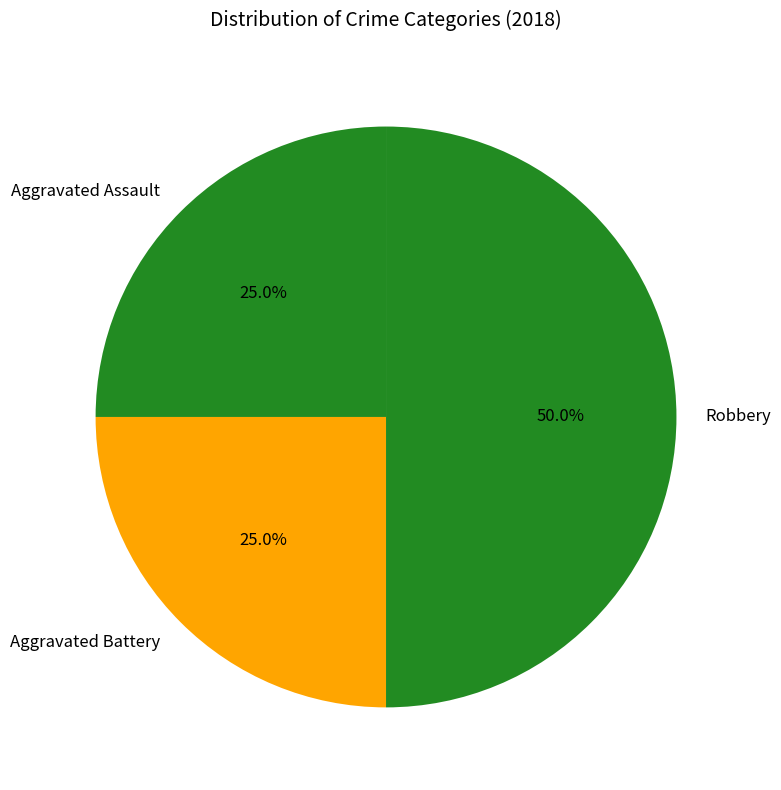

To the nearest percent, what portion does Aggravated Battery represent?

25%